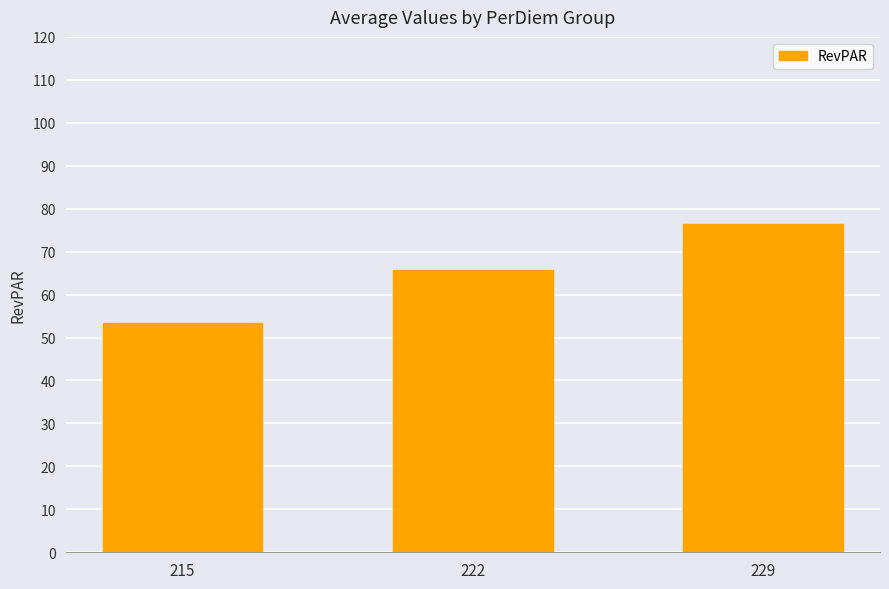

What is the average value?

65.2